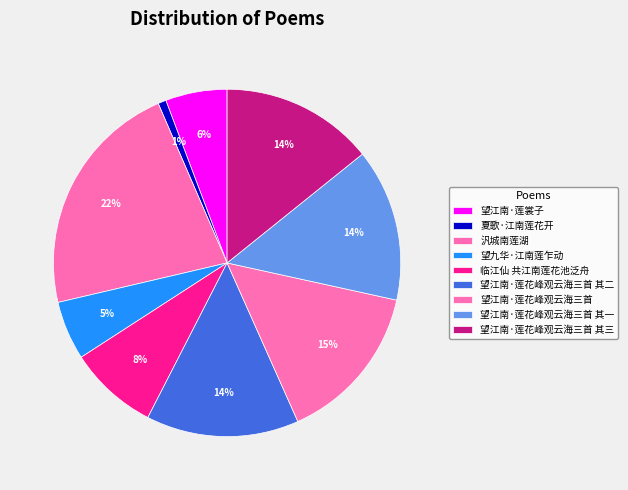

Is 夏歌·江南莲花开 the majority of the pie?

No